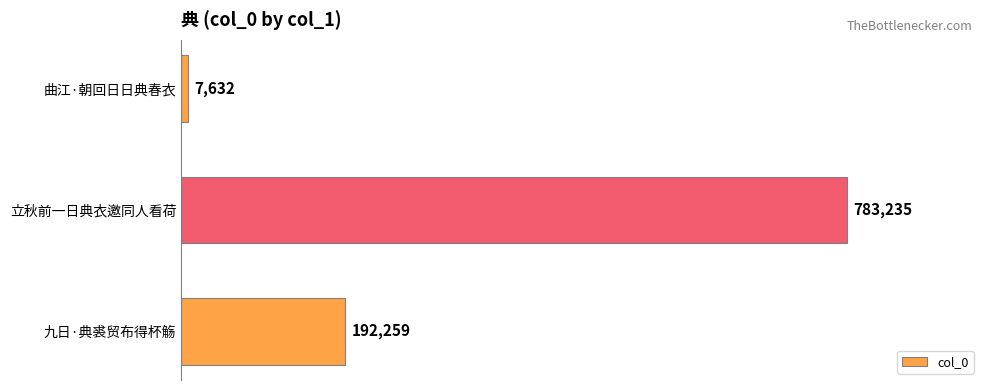

Read the value at 曲江·朝回日日典春衣, to the nearest 100.

7600